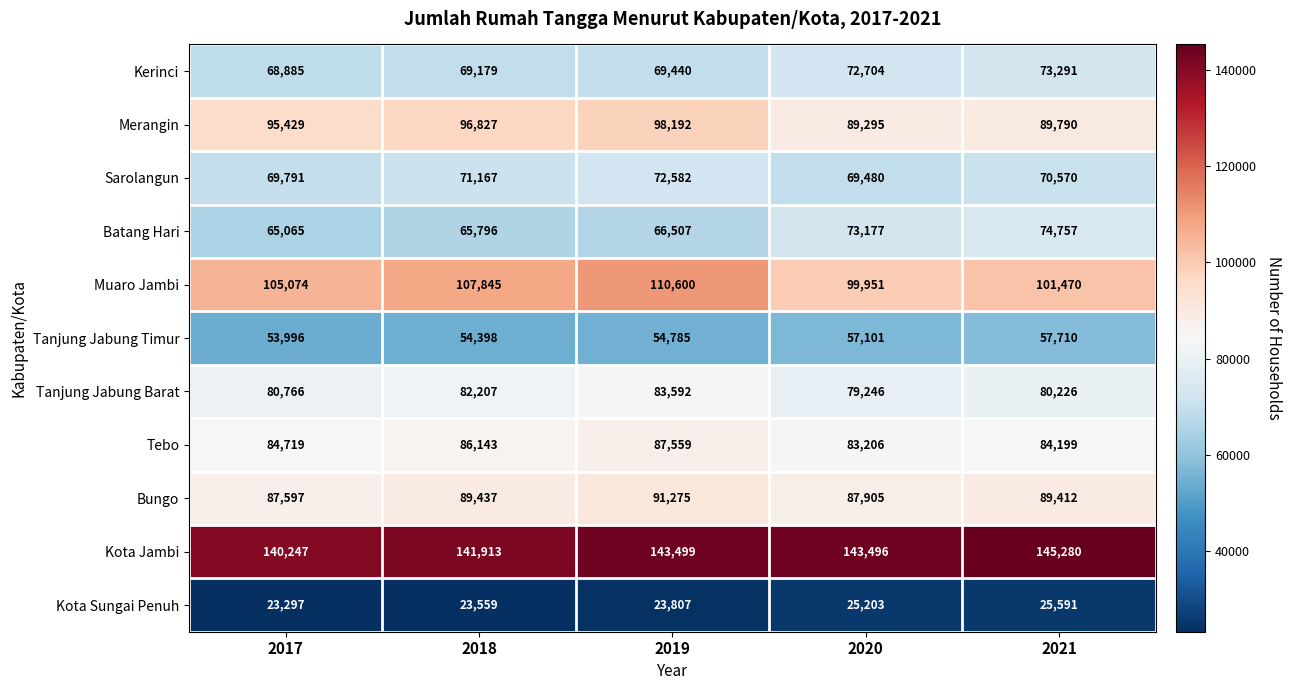

How many Muaro Jambi values are between 101470 and 107845?

3